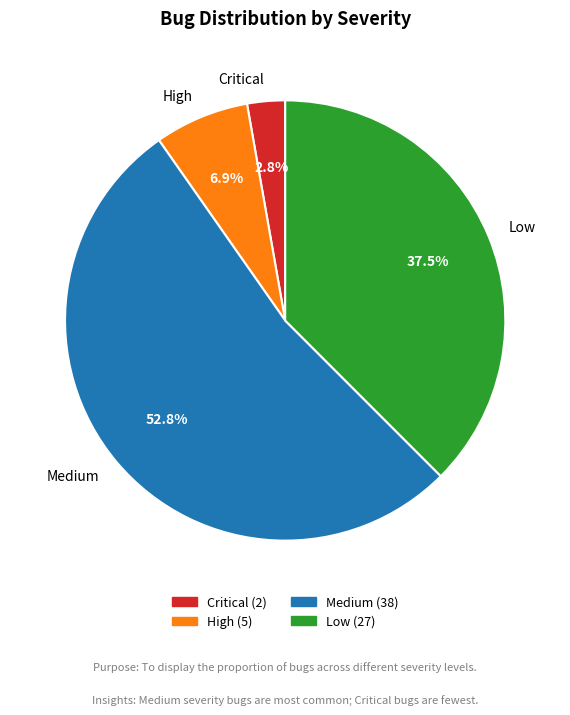

Between Low and Medium, which is larger?

Medium